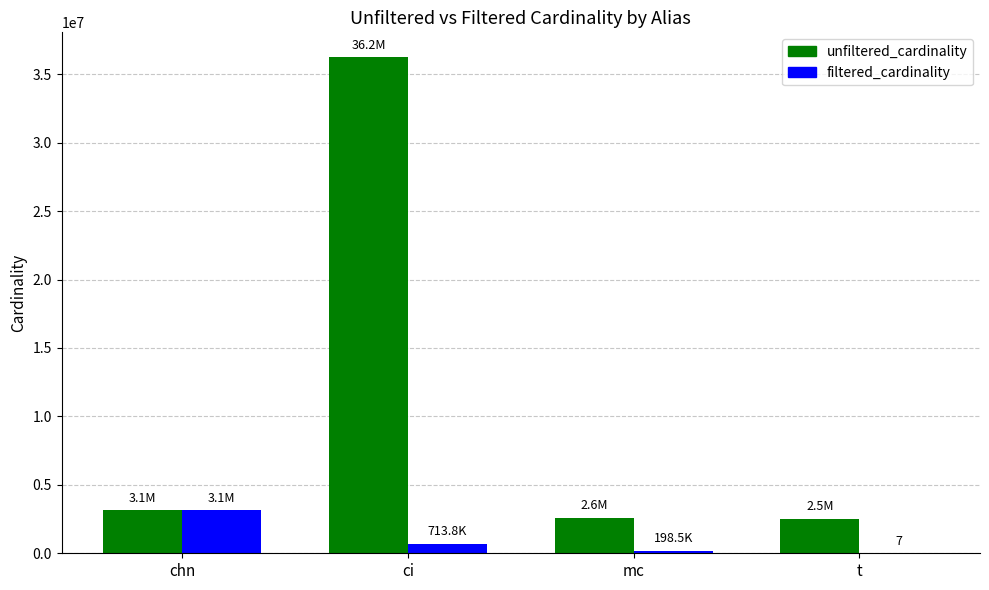

The value of unfiltered_cardinality at ci is 9212894. True or false?

False